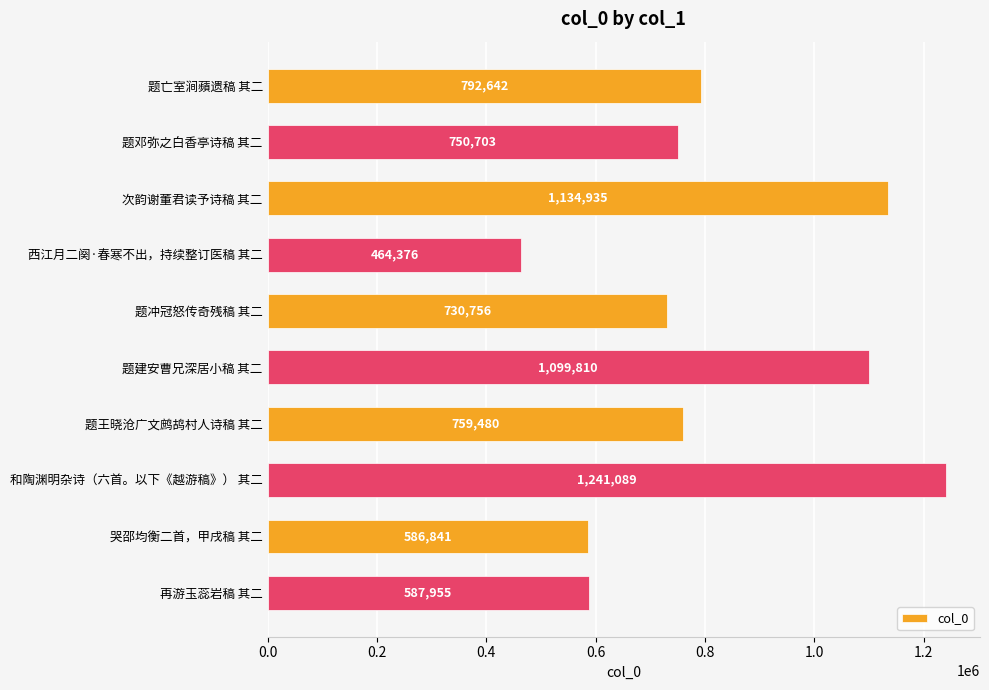

What is the ratio of the value at 题亡室涧蘋遗稿 其二 to the value at 题冲冠怒传奇残稿 其二?

1.1